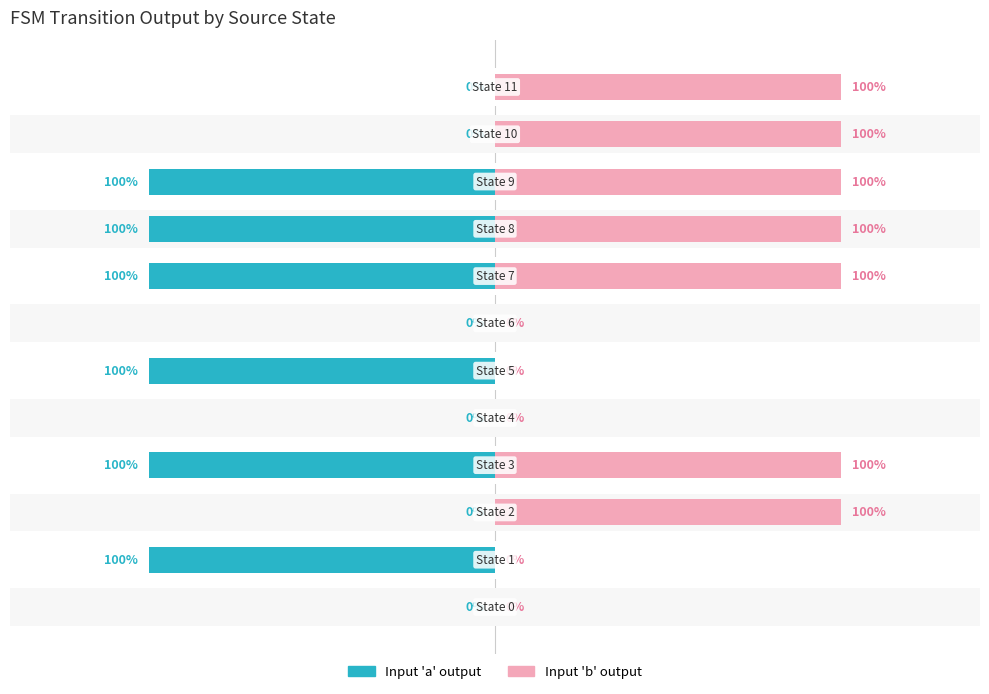

Reading left to right, list all the values displayed in this chart.

Input 'a' output: 0	-1	0	-1	0	-1	0	-1	-1	-1	0	0
Input 'b' output: 0	0	1	1	0	0	0	1	1	1	1	1